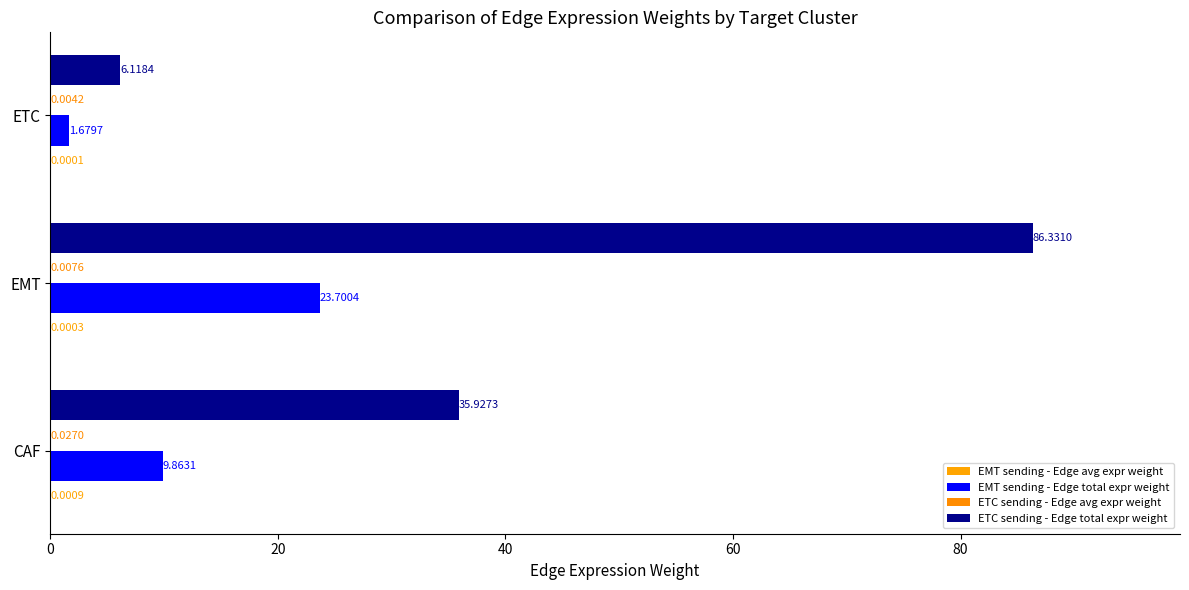

Count the number of data series in this chart.

4